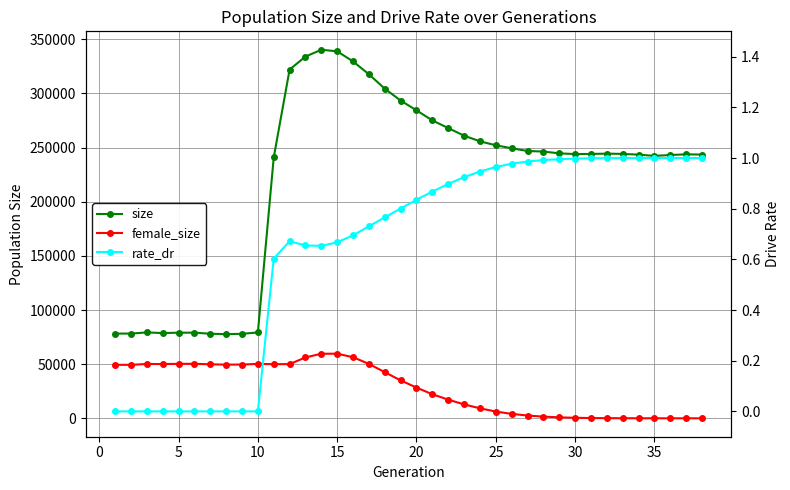

Count the number of categories in the chart.

38